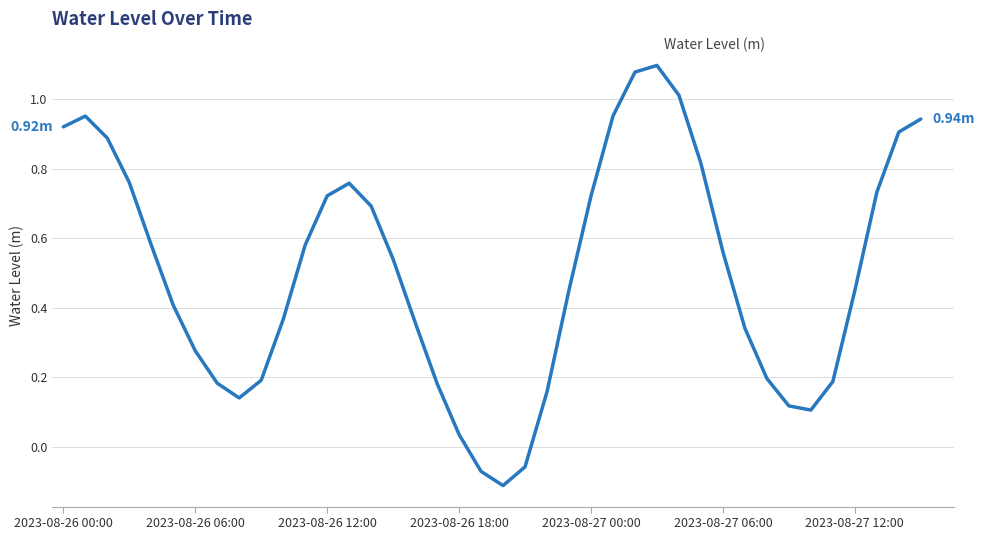

How many values are below zero?

3